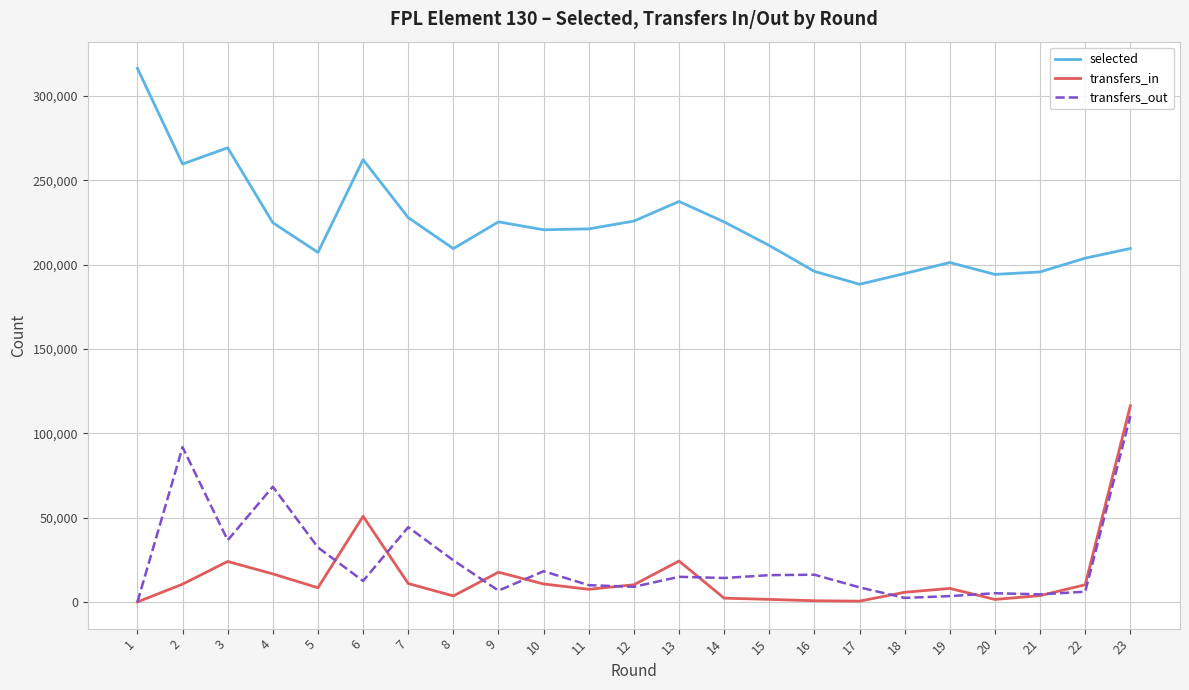

What are all the series names shown in the legend?

selected, transfers_in, transfers_out